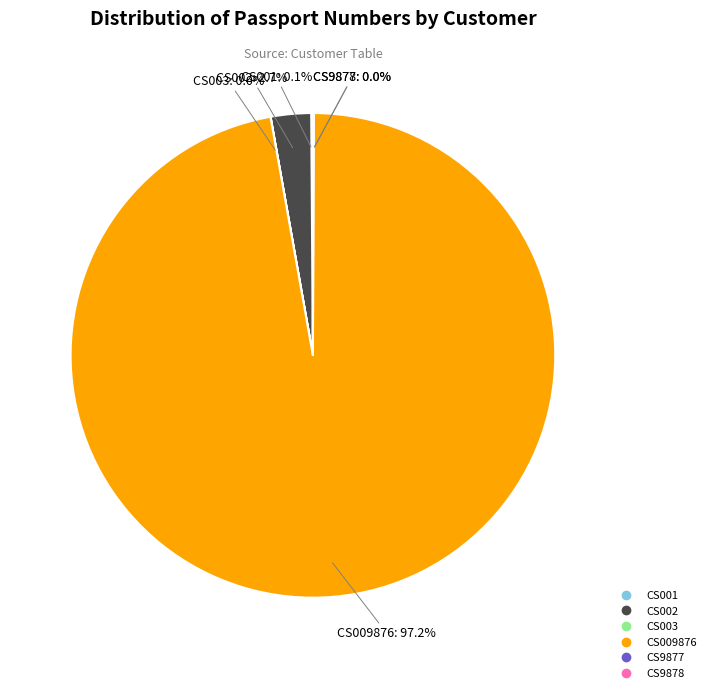

What portion of the pie excludes CS002?

97.3%